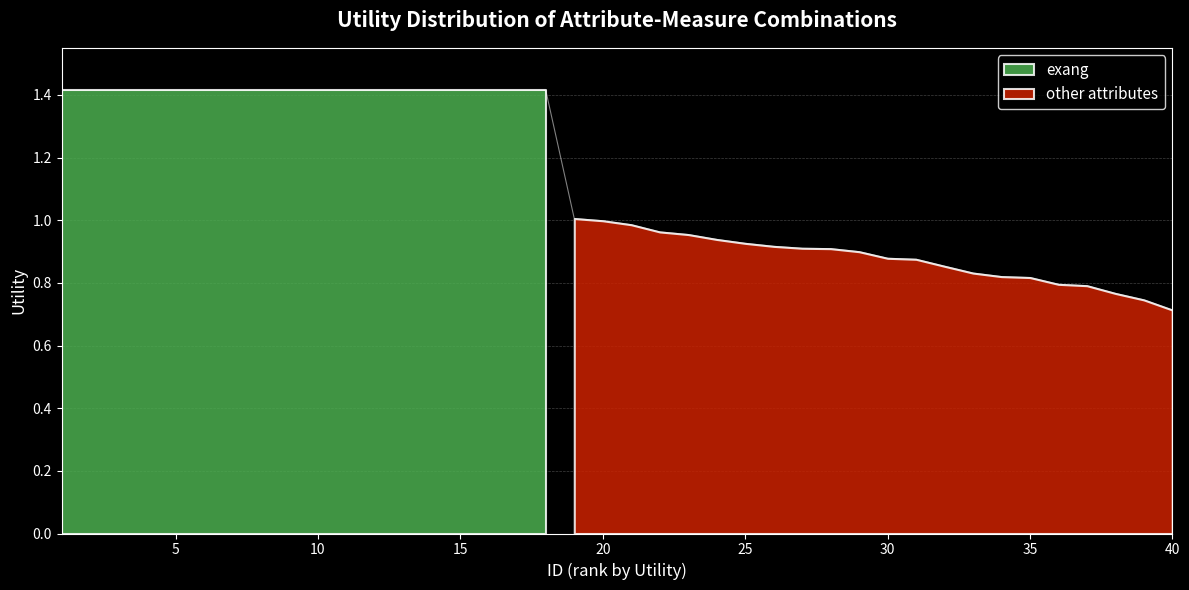

List the labels in order of value, smallest first.

40, 39, 38, 37, 36, 35, 34, 33, 32, 31, 30, 29, 28, 27, 26, 25, 24, 23, 22, 21, 20, 19, 1, 2, 3, 4, 5, 6, 7, 8, 9, 10, 11, 12, 13, 14, 15, 16, 17, 18